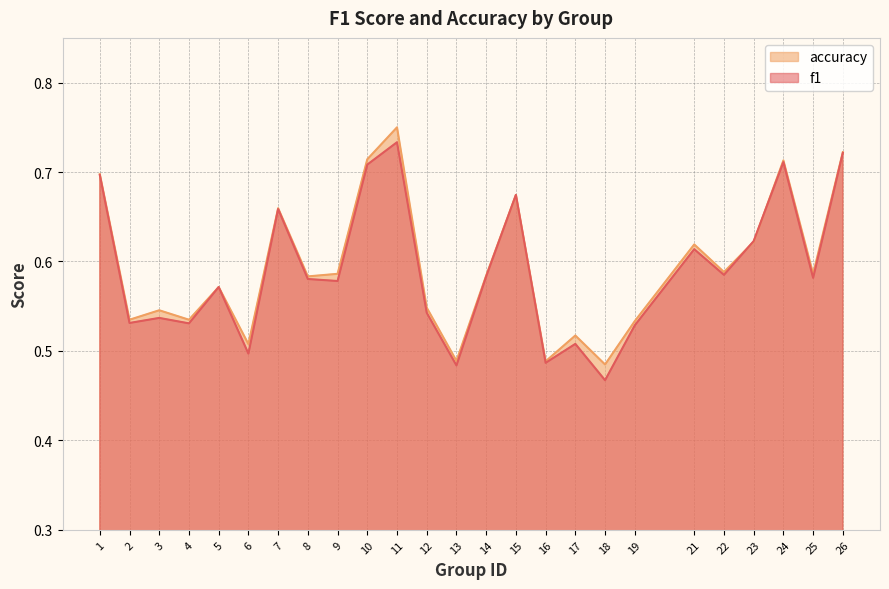

In f1, how many points are higher than both neighbors (excluding endpoints)?

8